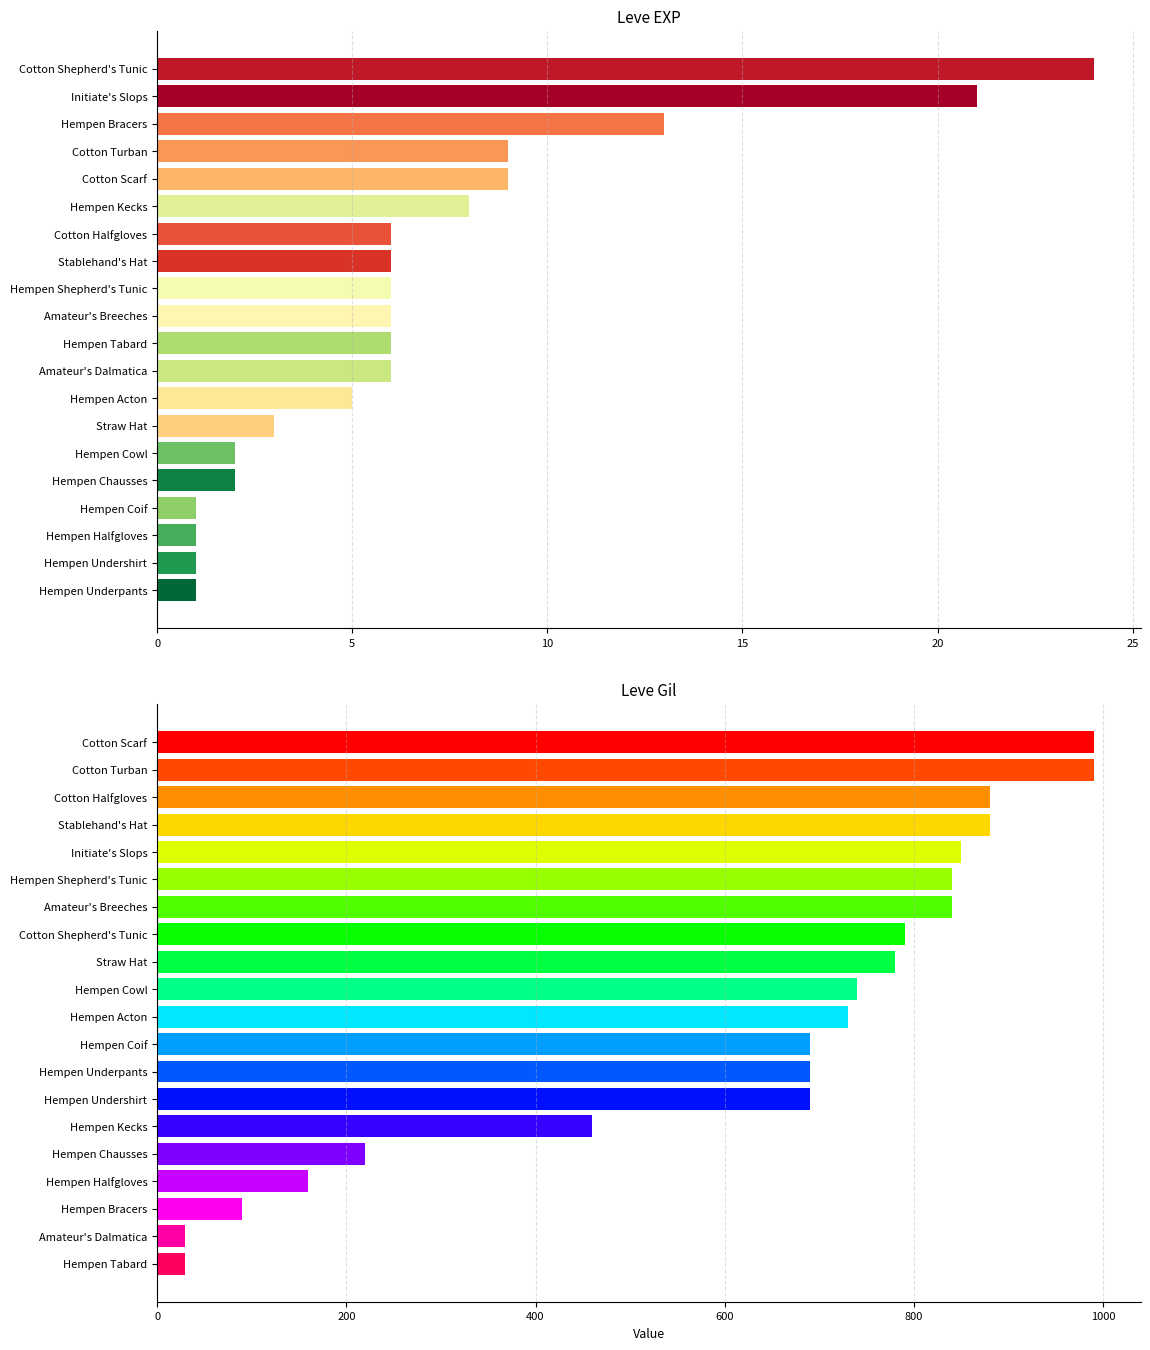

Is the value of Leve Gil at 5 greater than the value of Leve EXP at 19?

Yes